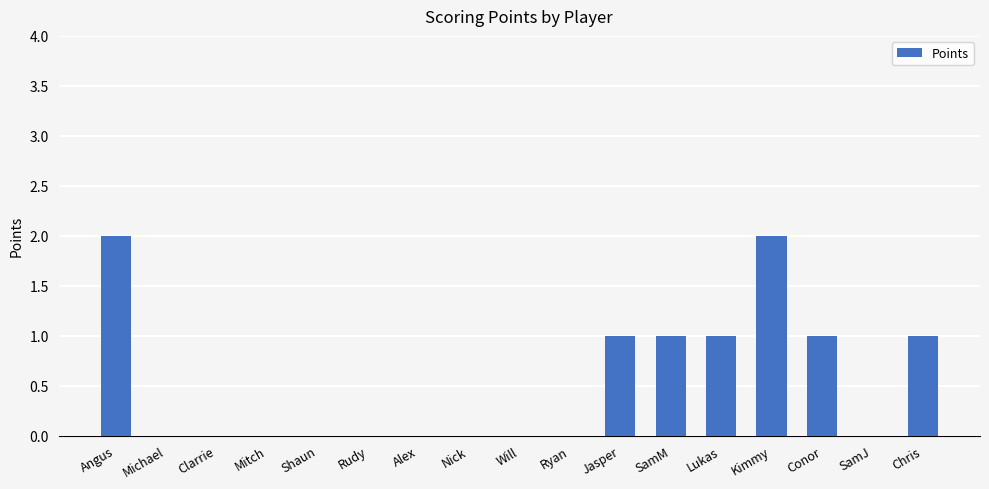

What is the average value?

1